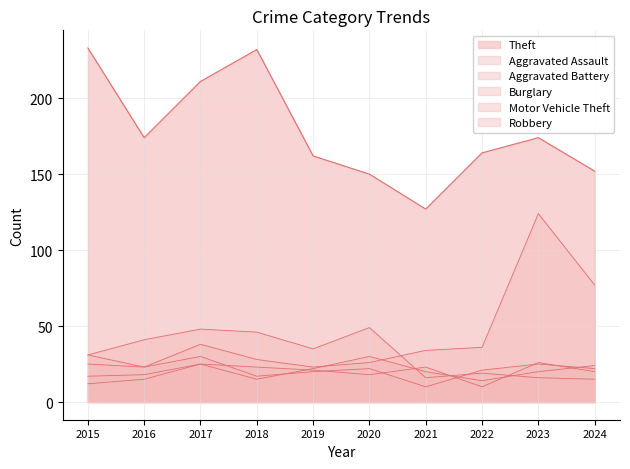

What is the difference between the Aggravated Battery values at 2024 and 2022?

10